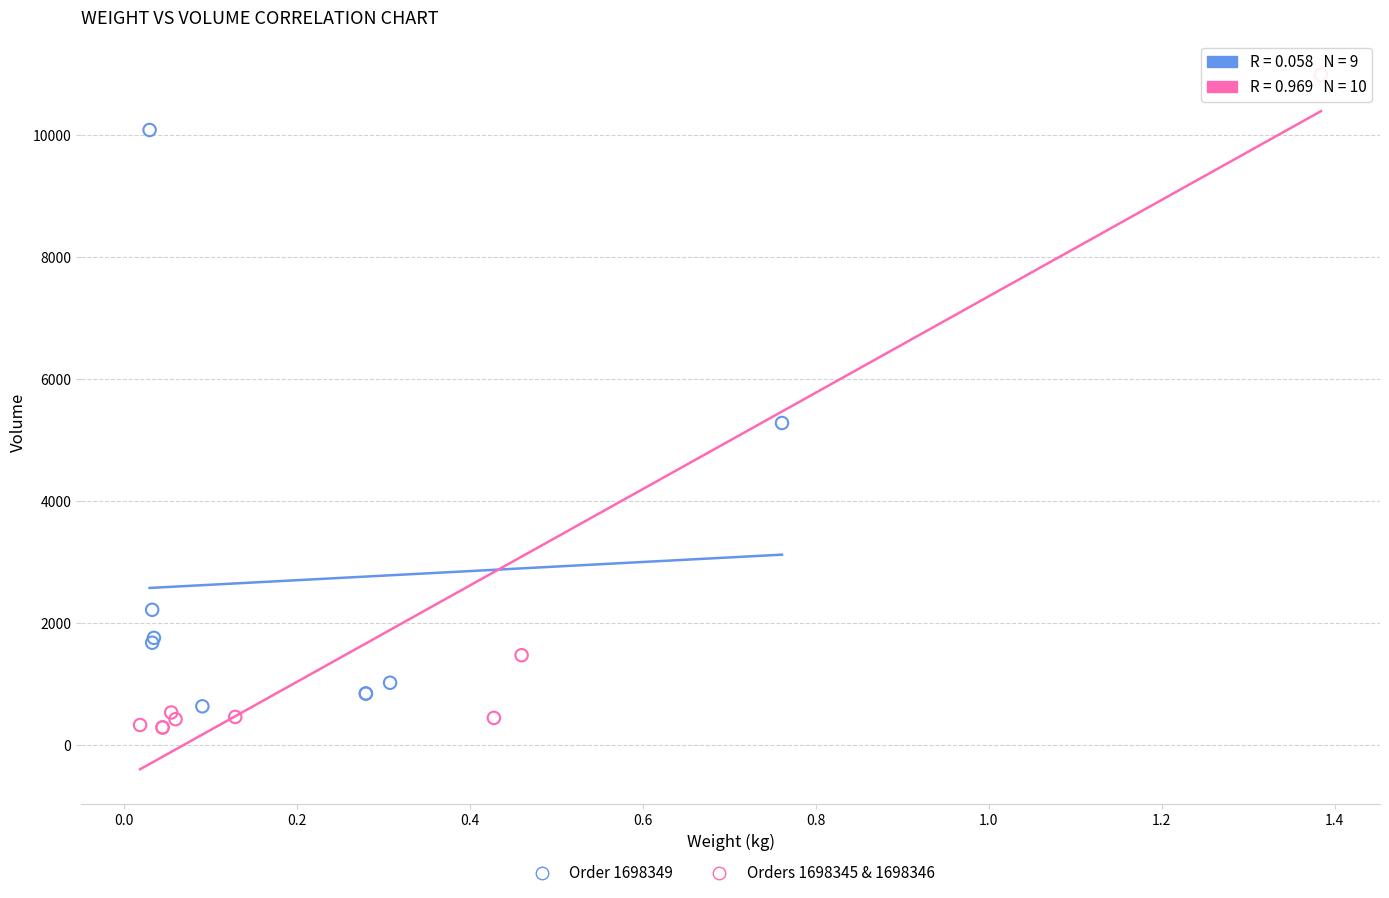

Which series contains the highest Y value?

Orders 1698345 & 1698346